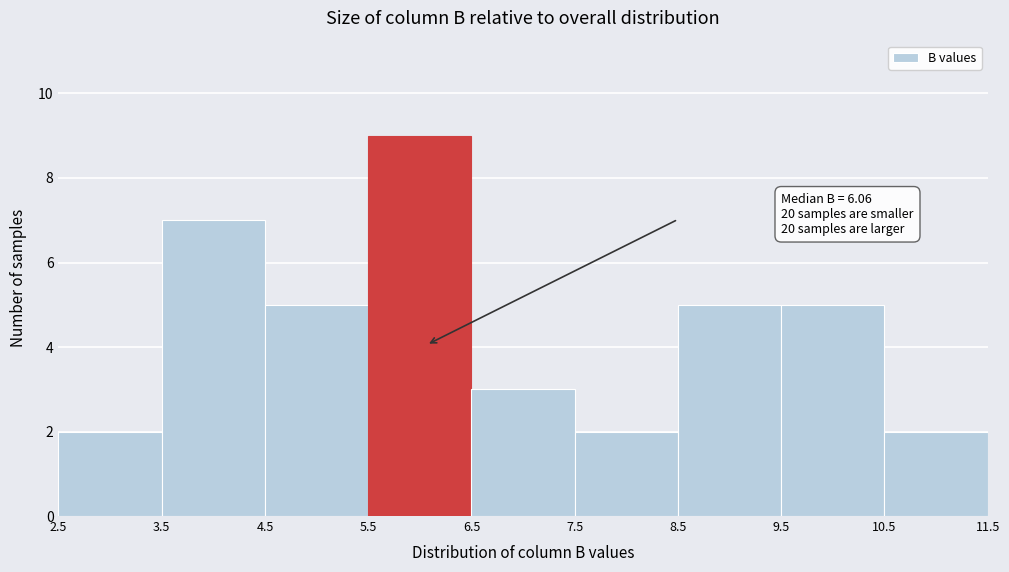

Over which range of the x-axis is the bar tallest?

5.5 to 6.5